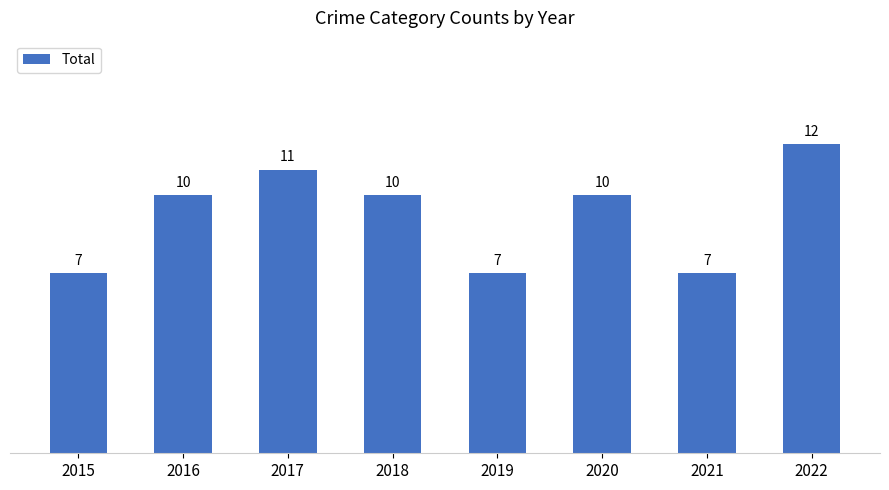

Count the number of categories in the chart.

8